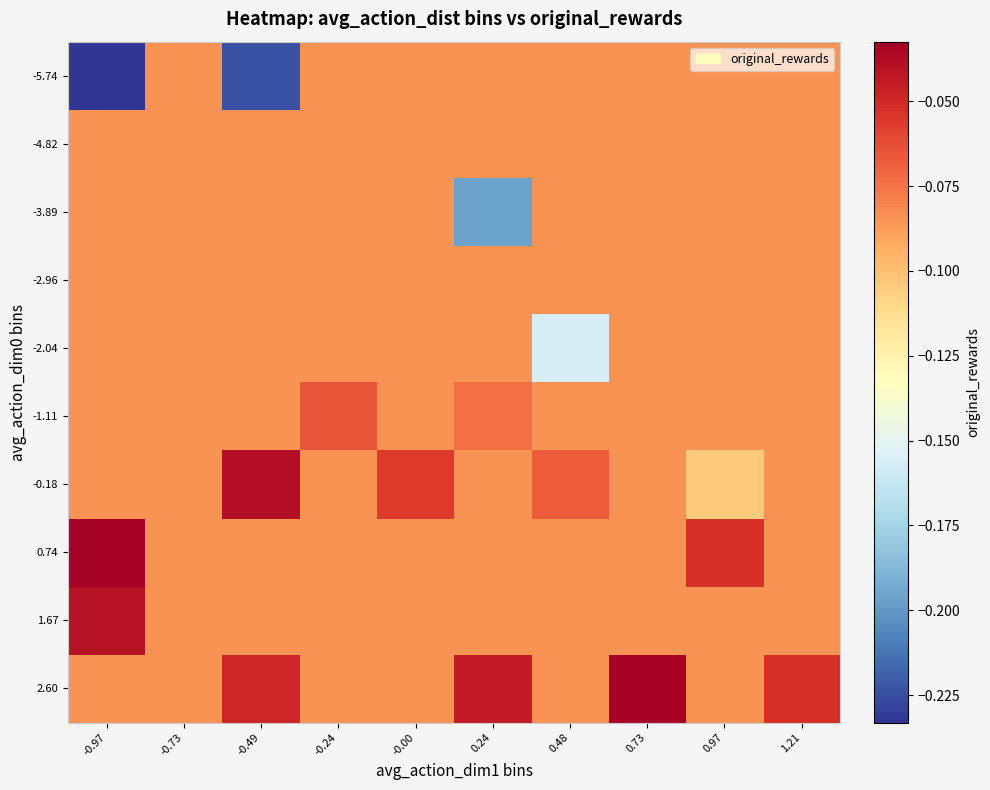

Reading left to right, extract all data points from this chart.

-5.74: -0.97=-0.2	-0.73=-0.1	-0.49=-0.2	-0.24=-0.1	-0.00=-0.1	0.24=-0.1	0.48=-0.1	0.73=-0.1	0.97=-0.1	1.21=-0.1
-4.82: -0.97=-0.1	-0.73=-0.1	-0.49=-0.1	-0.24=-0.1	-0.00=-0.1	0.24=-0.1	0.48=-0.1	0.73=-0.1	0.97=-0.1	1.21=-0.1
-3.89: -0.97=-0.1	-0.73=-0.1	-0.49=-0.1	-0.24=-0.1	-0.00=-0.1	0.24=-0.2	0.48=-0.1	0.73=-0.1	0.97=-0.1	1.21=-0.1
-2.96: -0.97=-0.1	-0.73=-0.1	-0.49=-0.1	-0.24=-0.1	-0.00=-0.1	0.24=-0.1	0.48=-0.1	0.73=-0.1	0.97=-0.1	1.21=-0.1
-2.04: -0.97=-0.1	-0.73=-0.1	-0.49=-0.1	-0.24=-0.1	-0.00=-0.1	0.24=-0.1	0.48=-0.2	0.73=-0.1	0.97=-0.1	1.21=-0.1
-1.11: -0.97=-0.1	-0.73=-0.1	-0.49=-0.1	-0.24=-0.1	-0.00=-0.1	0.24=-0.1	0.48=-0.1	0.73=-0.1	0.97=-0.1	1.21=-0.1
-0.18: -0.97=-0.1	-0.73=-0.1	-0.49=-0.0	-0.24=-0.1	-0.00=-0.1	0.24=-0.1	0.48=-0.1	0.73=-0.1	0.97=-0.1	1.21=-0.1
0.74: -0.97=-0.0	-0.73=-0.1	-0.49=-0.1	-0.24=-0.1	-0.00=-0.1	0.24=-0.1	0.48=-0.1	0.73=-0.1	0.97=-0.1	1.21=-0.1
1.67: -0.97=-0.0	-0.73=-0.1	-0.49=-0.1	-0.24=-0.1	-0.00=-0.1	0.24=-0.1	0.48=-0.1	0.73=-0.1	0.97=-0.1	1.21=-0.1
2.60: -0.97=-0.1	-0.73=-0.1	-0.49=-0.0	-0.24=-0.1	-0.00=-0.1	0.24=-0.0	0.48=-0.1	0.73=-0.0	0.97=-0.1	1.21=-0.1